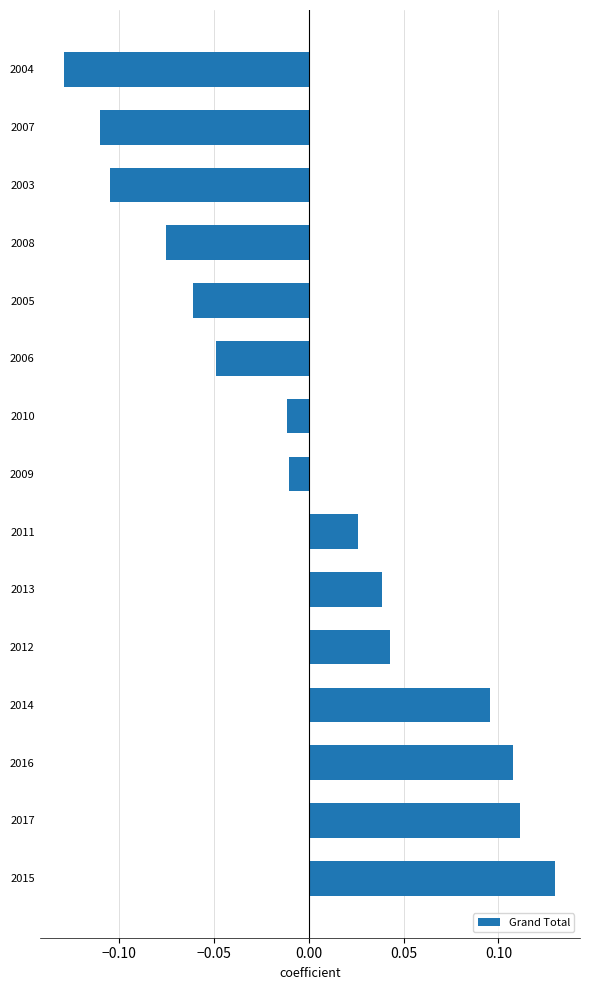

Are the bars horizontal?

Yes